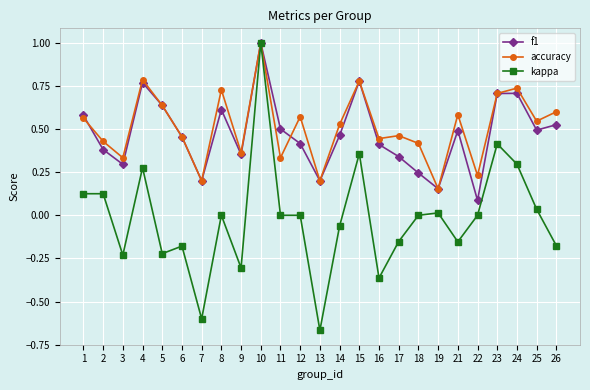

At how many categories does at least one series exceed 0?

25